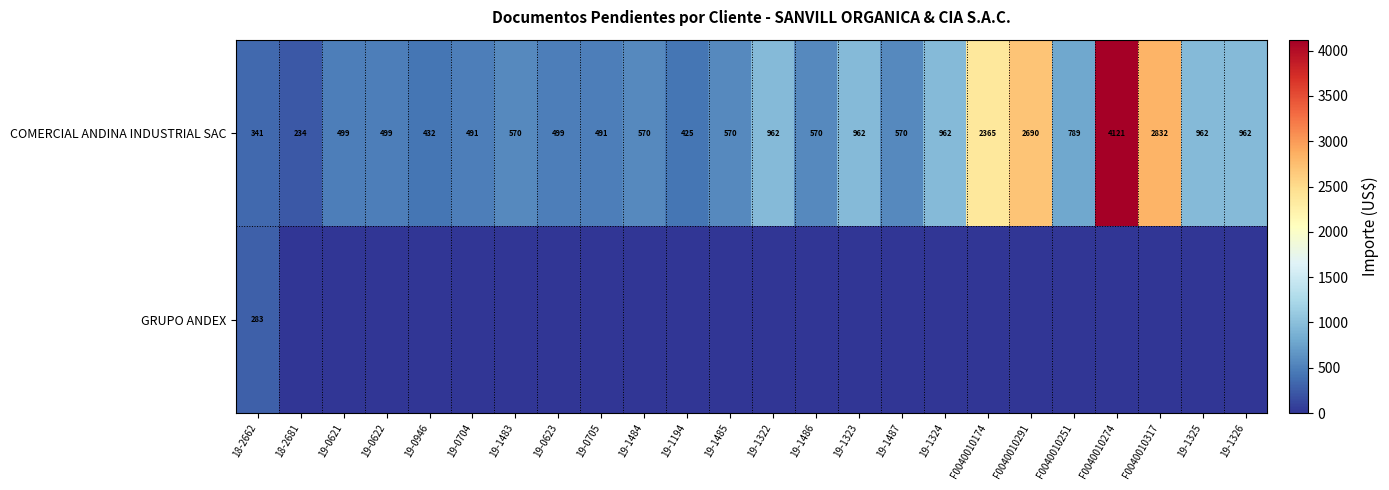

What is the spread (max minus min) of values at F0040010291?

2690.4